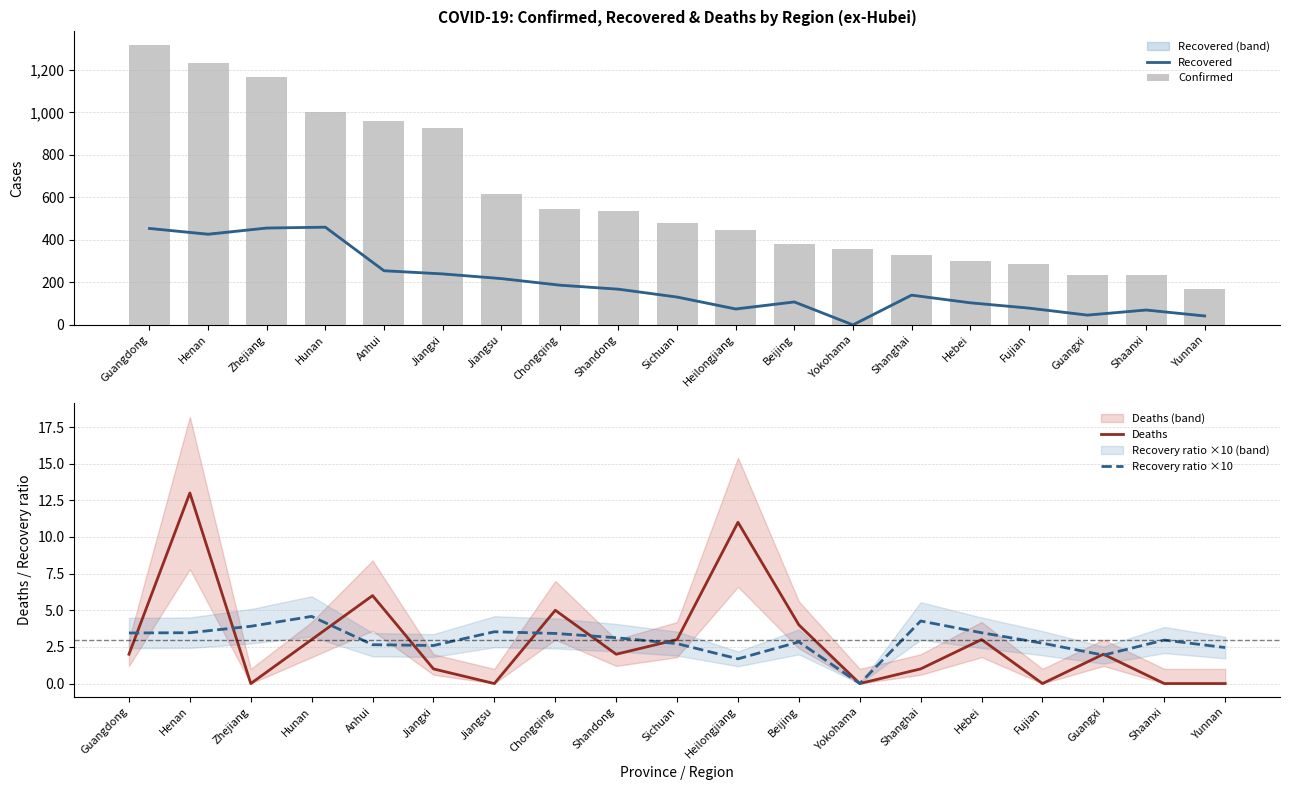

What is the spread (max minus min) of values at Hebei?

297.0